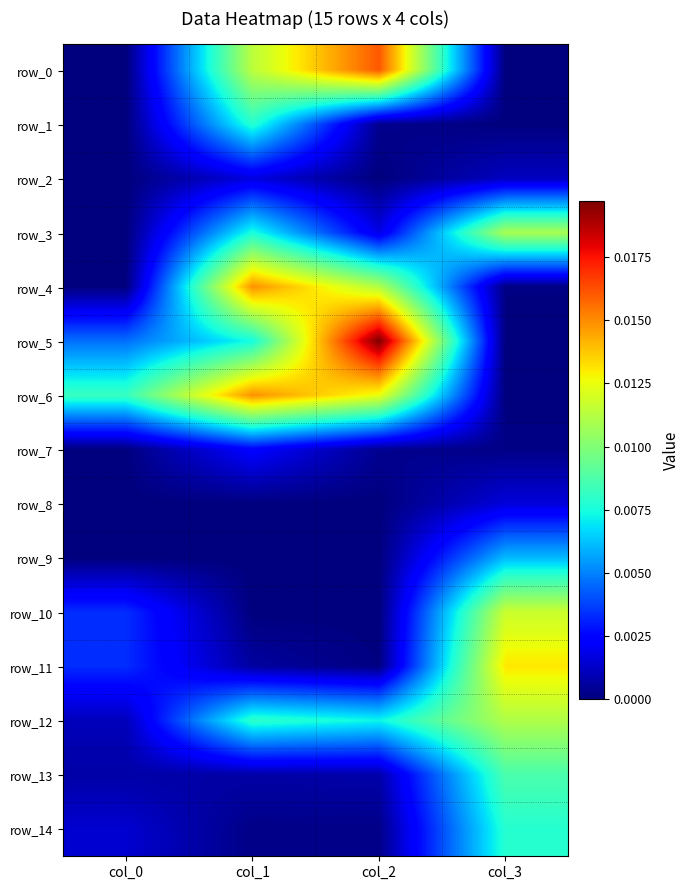

At which category does the chart reach its minimum across all series?

col_0